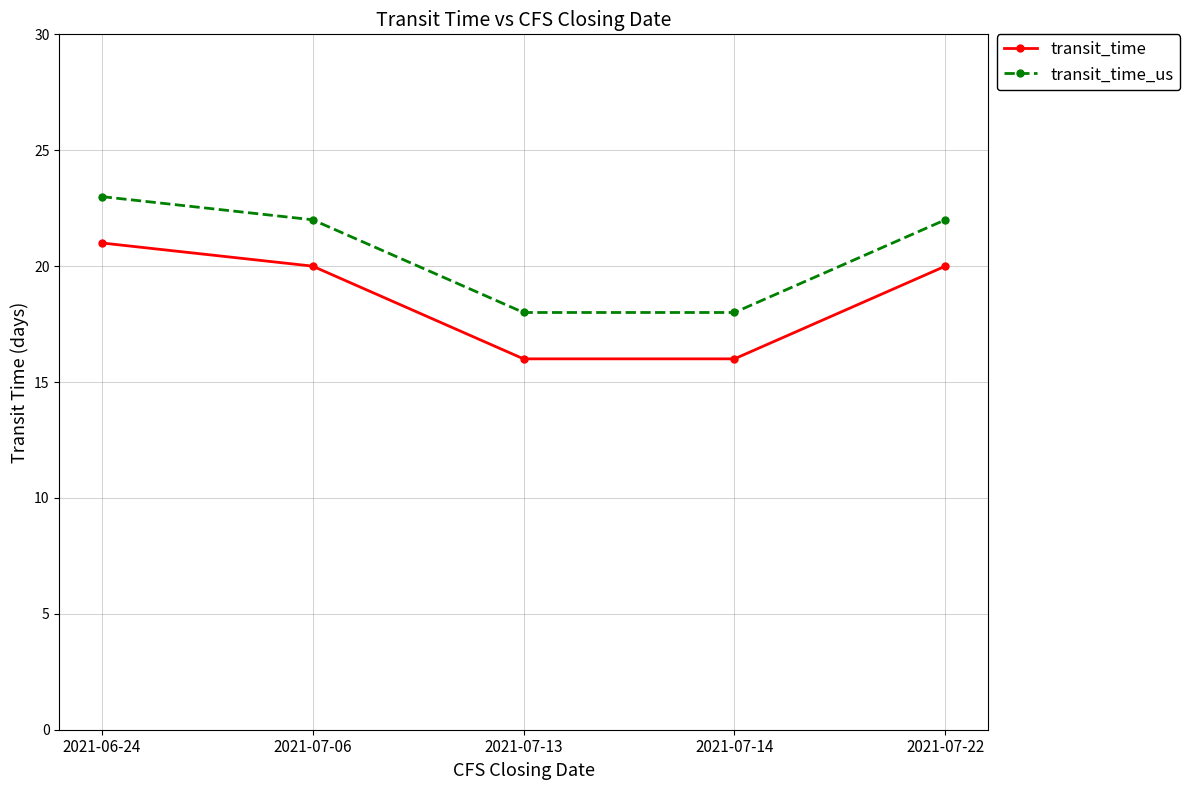

True or false: transit_time and transit_time_us intersect in this chart.

False